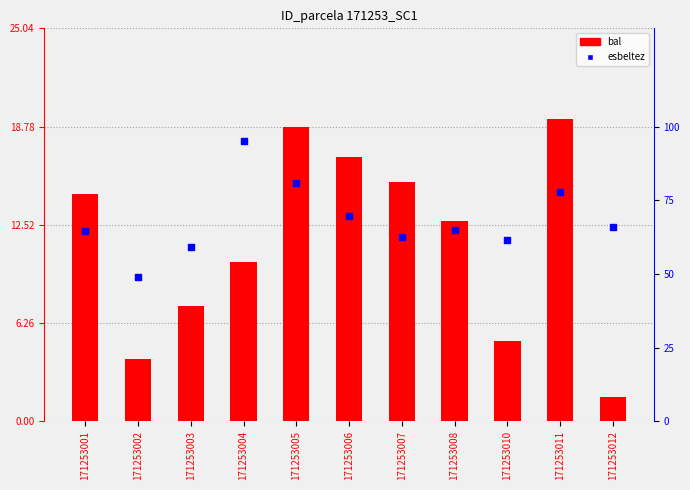

Which series has the largest total across all categories?

esbeltez